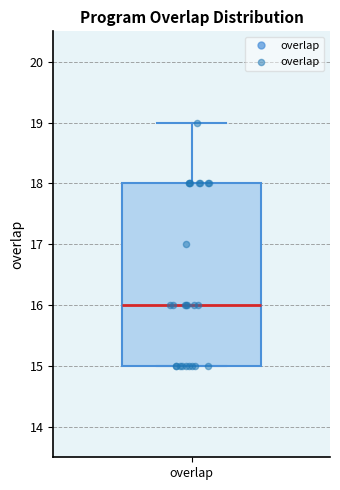

Where does the upper whisker of the box for overlap end on the y-axis? The values are not printed on the chart, so give them approximately, as read against the axis.

19